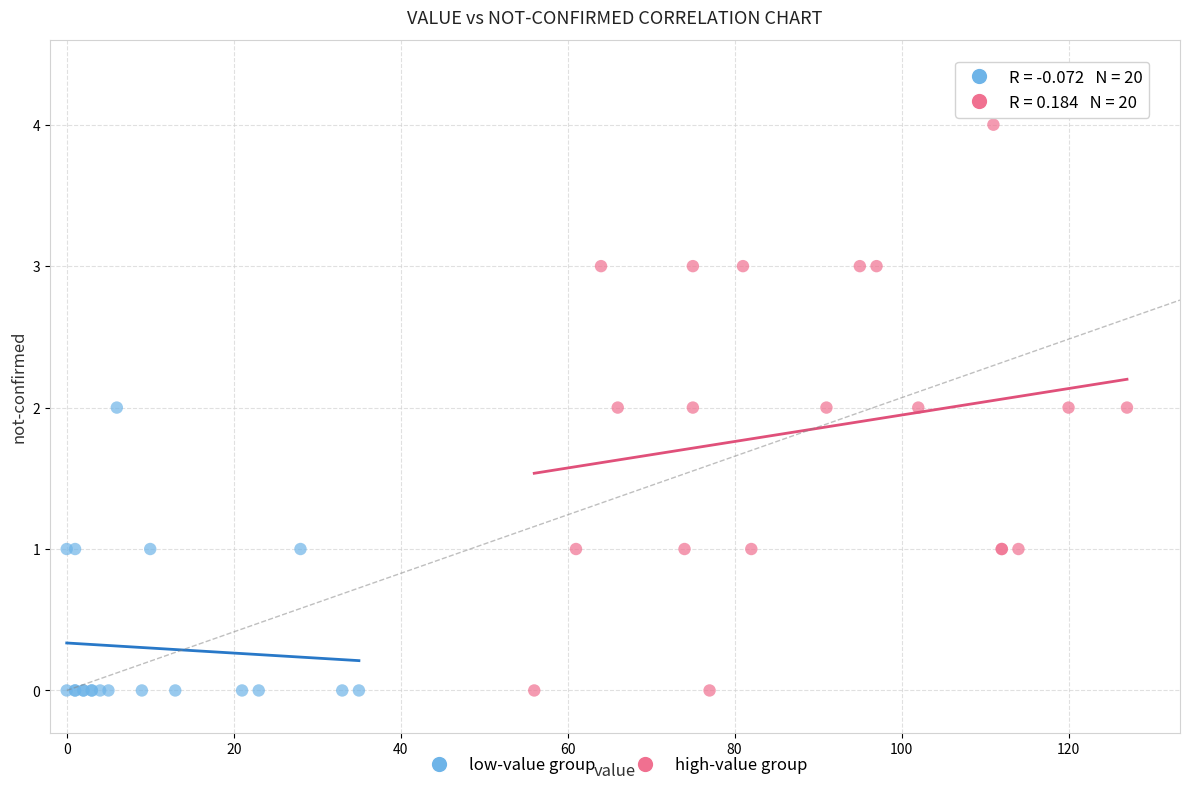

Which series contains the highest Y value?

high-value group